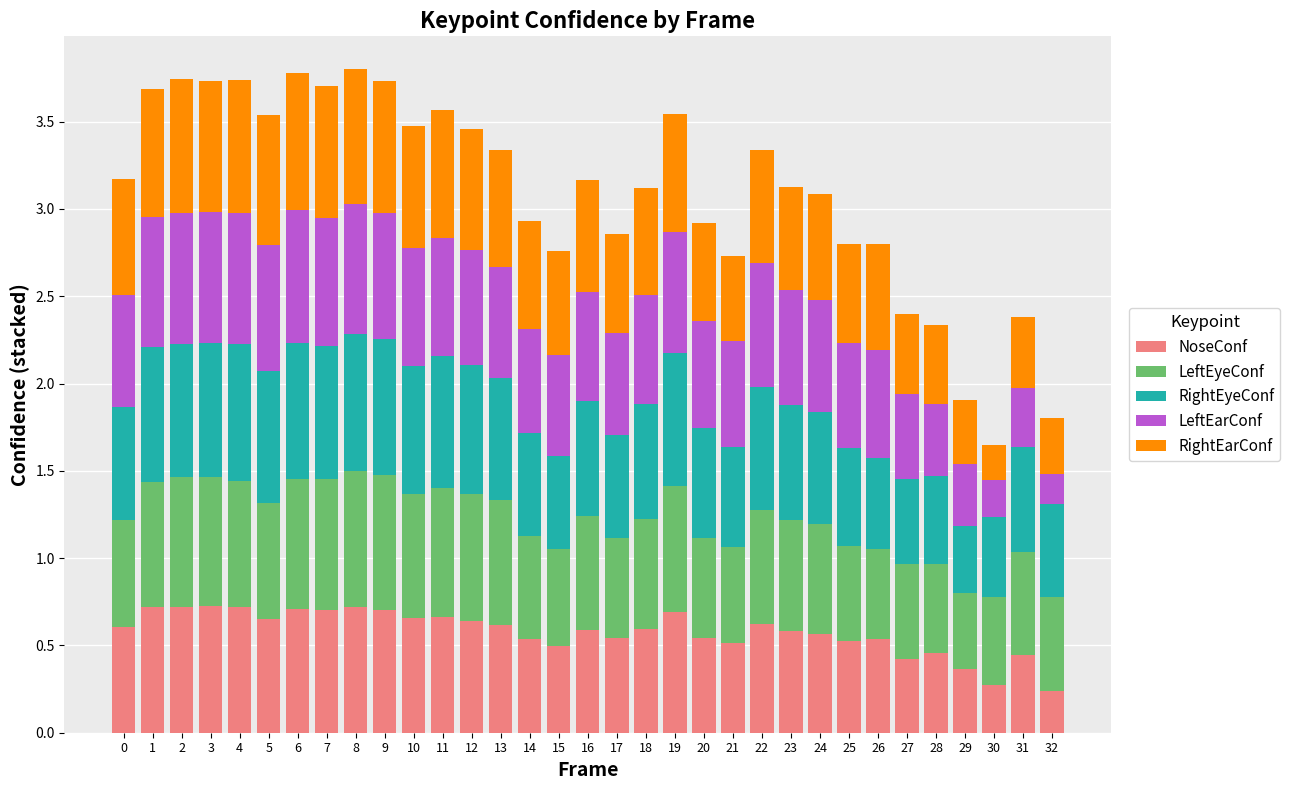

The value of NoseConf at 30 is 0.3. True or false?

True